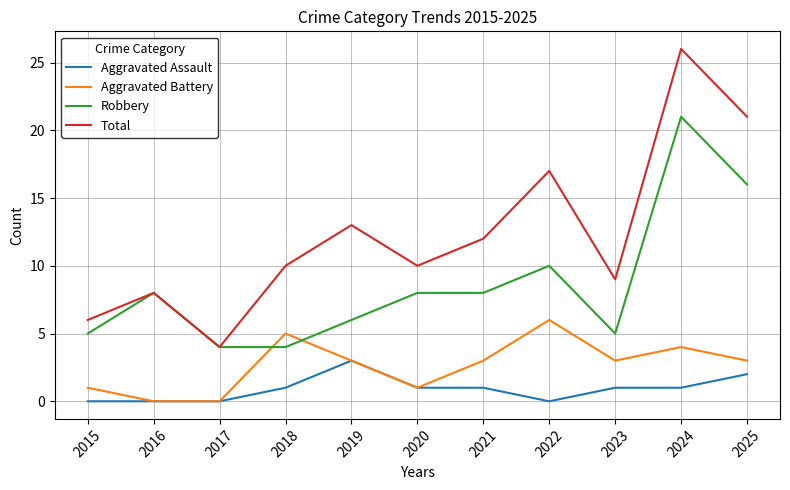

Reading left to right, extract all data points from this chart.

Aggravated Assault: 2015=0	2016=0	2017=0	2018=1	2019=3	2020=1	2021=1	2022=0	2023=1	2024=1	2025=2
Aggravated Battery: 2015=1	2016=0	2017=0	2018=5	2019=3	2020=1	2021=3	2022=6	2023=3	2024=4	2025=3
Robbery: 2015=5	2016=8	2017=4	2018=4	2019=6	2020=8	2021=8	2022=10	2023=5	2024=21	2025=16
Total: 2015=6	2016=8	2017=4	2018=10	2019=13	2020=10	2021=12	2022=17	2023=9	2024=26	2025=21